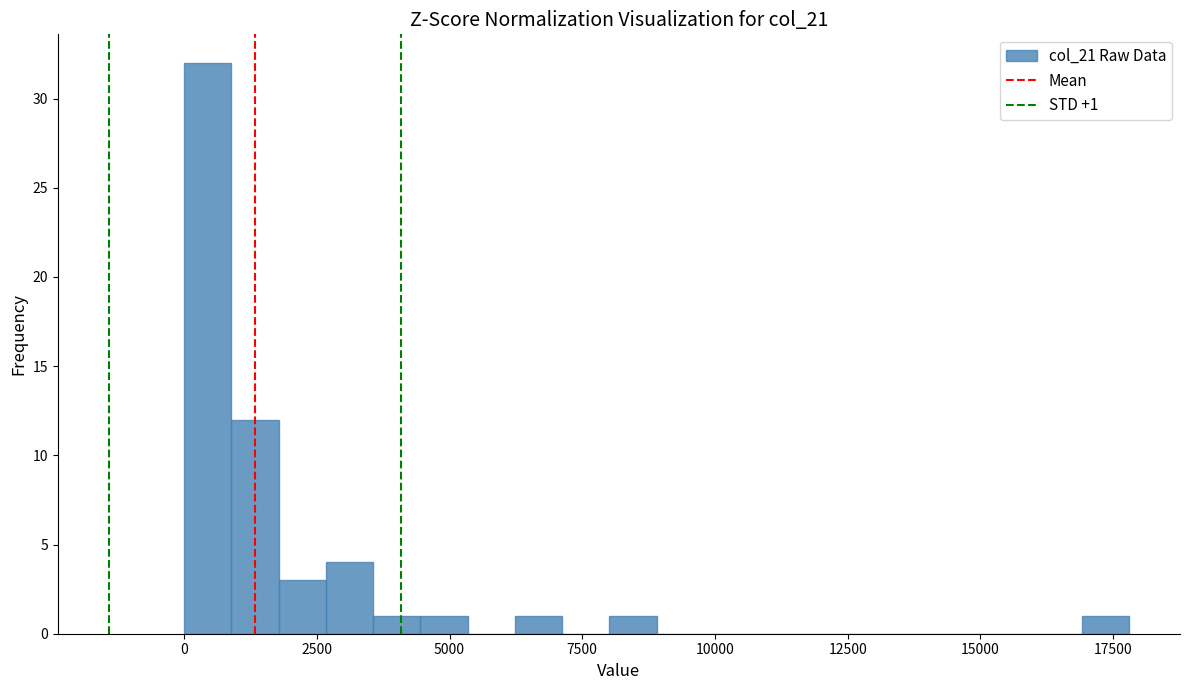

Read against the x-axis, roughly where is the centre of the tallest bar?

500